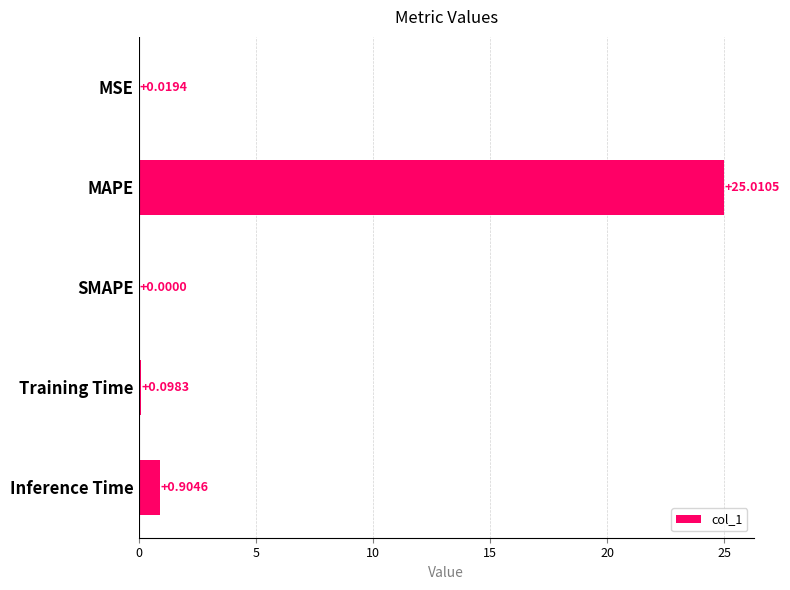

Which label corresponds to the largest value in the chart?

MAPE